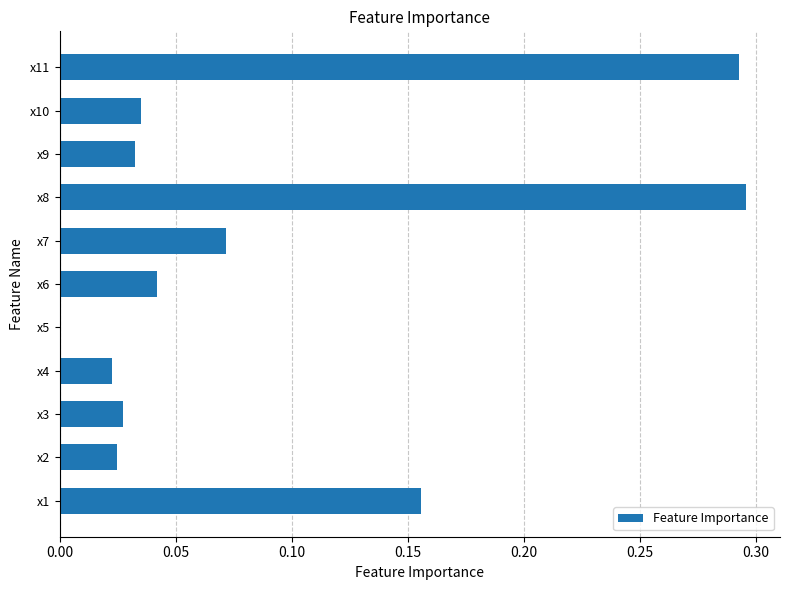

What is the sum of all values?

1.0